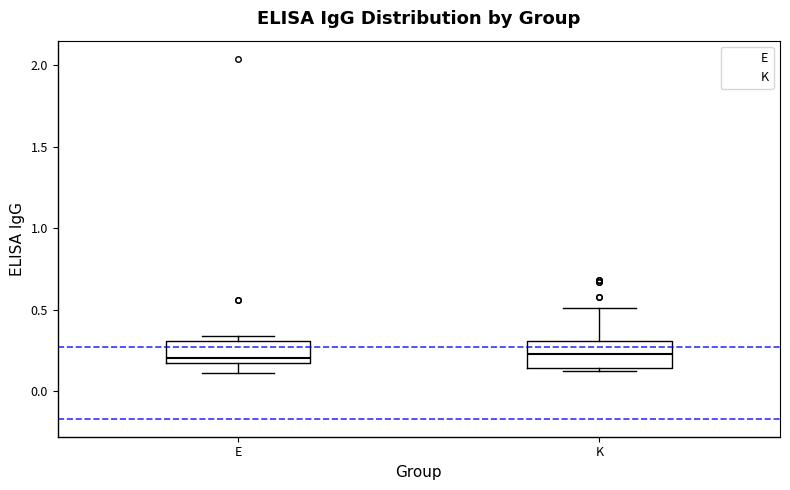

Where is the upper edge of the box for E on the y-axis? The values are not printed on the chart, so give them approximately, as read against the axis.

0.30